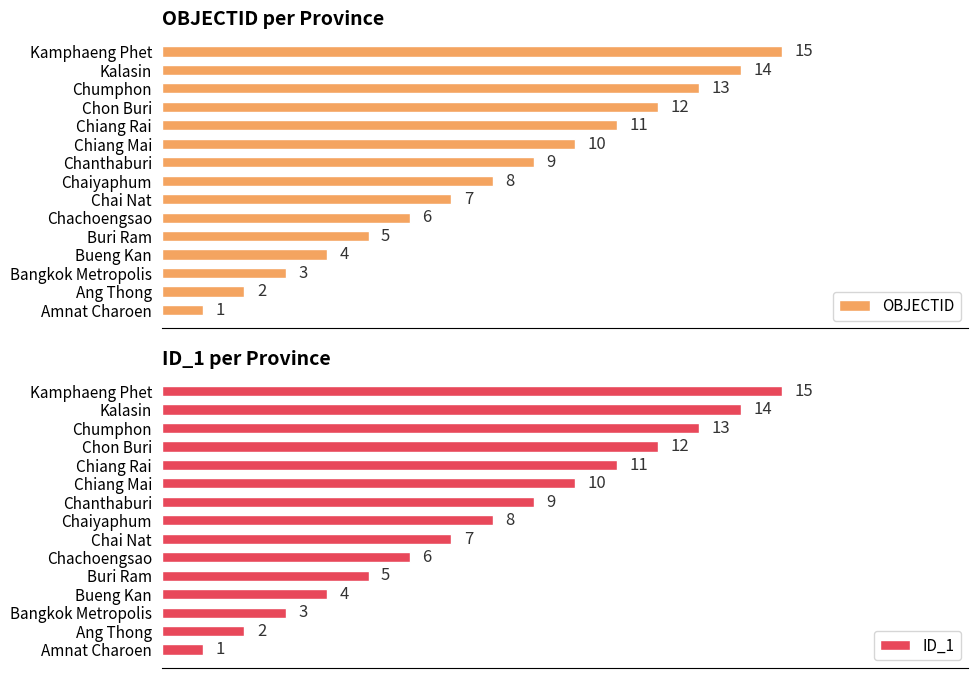

True or false: ID_1 has a value of 3 at Buri Ram.

False